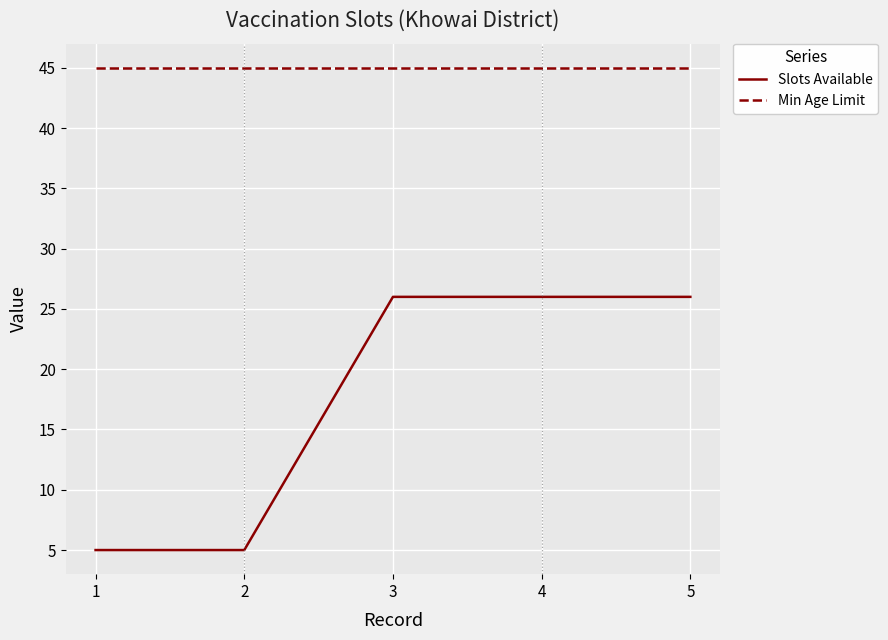

What is the sum of all Min Age Limit values?

225